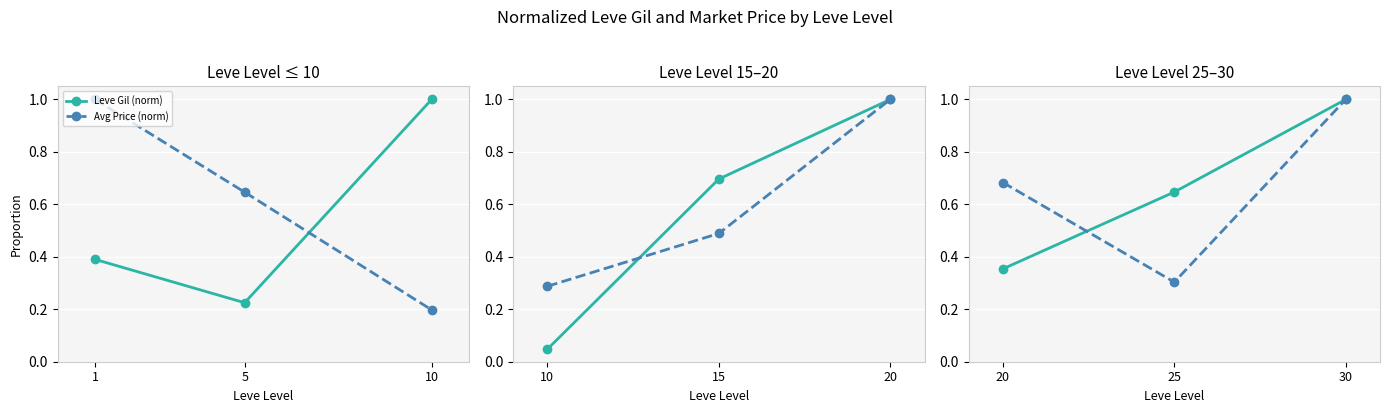

Is it true that Leve Gil (norm) equals 0.4 at 1?

True